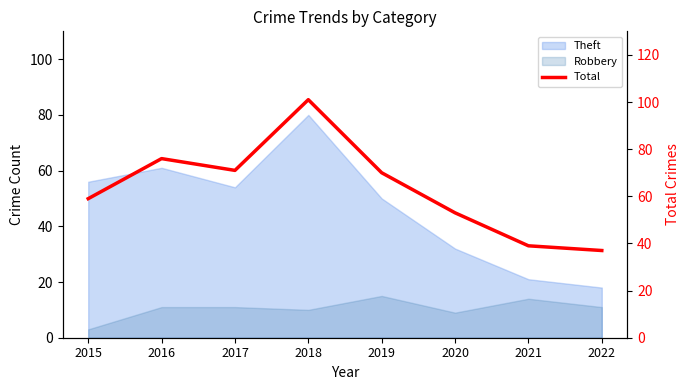

What is the average value?

63